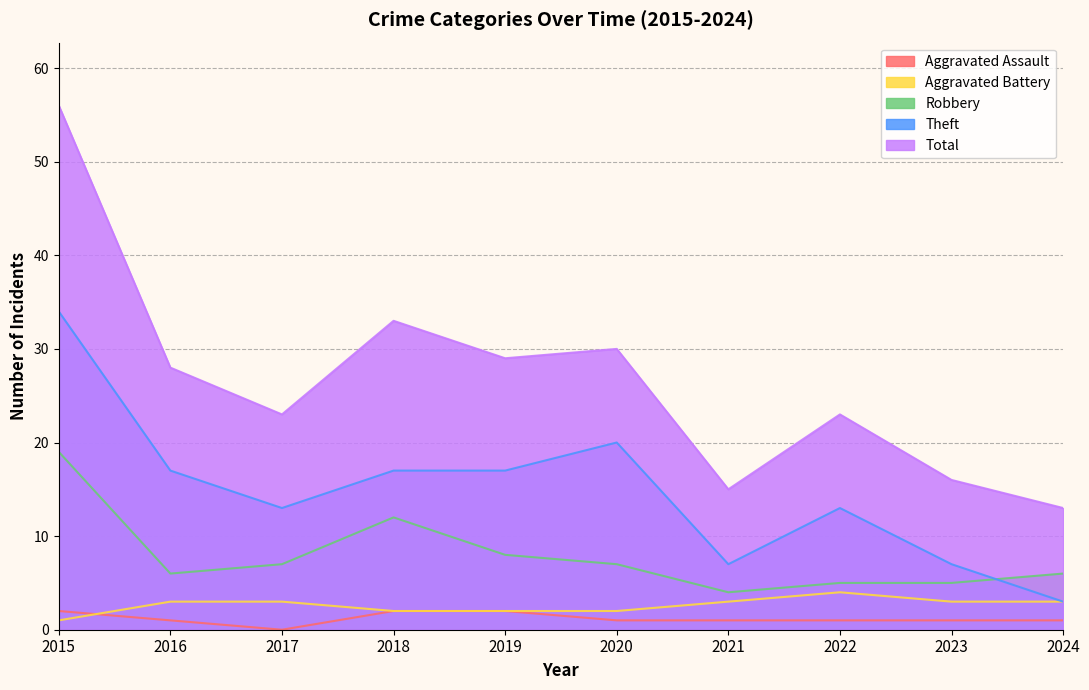

The value of Aggravated Battery at 2015 is 1. True or false?

True